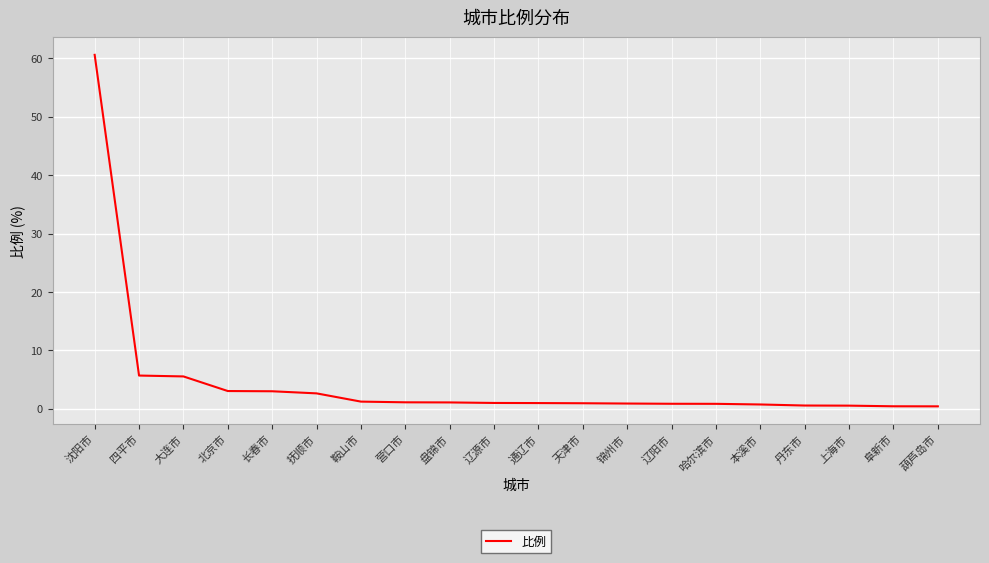

What is the difference between the maximum and minimum values?

60.2